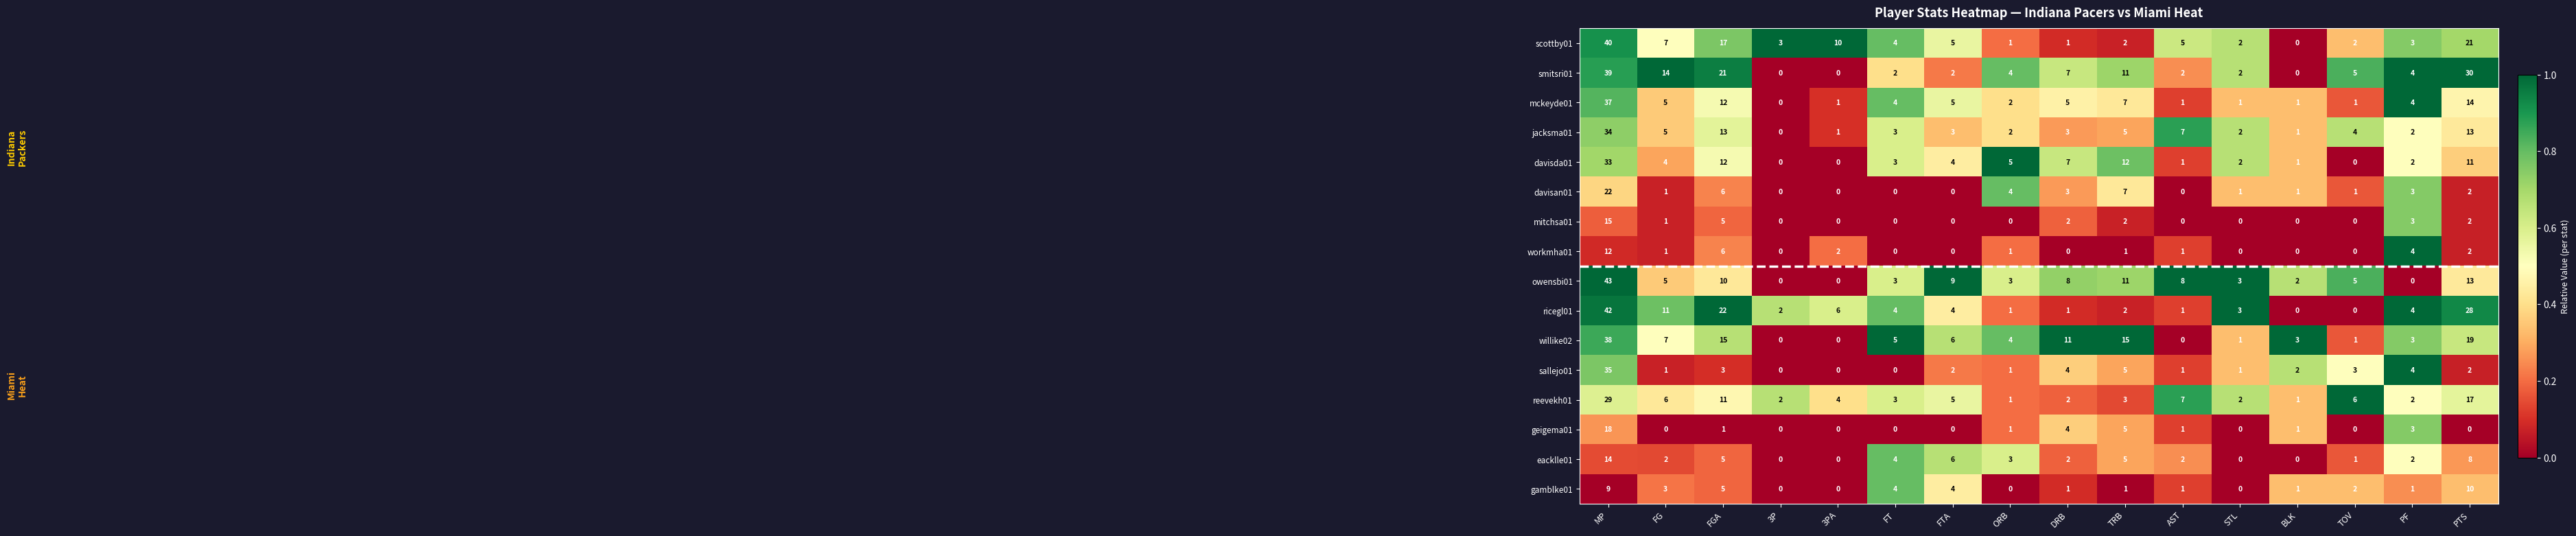

What is the difference between the maximum and minimum values in the davisan01 series?

22